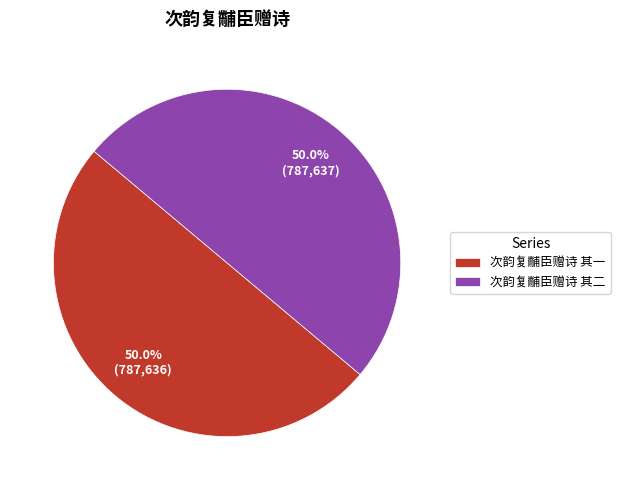

To the nearest percent, what percentage of the pie is 次韵复黼臣赠诗 其二?

50%